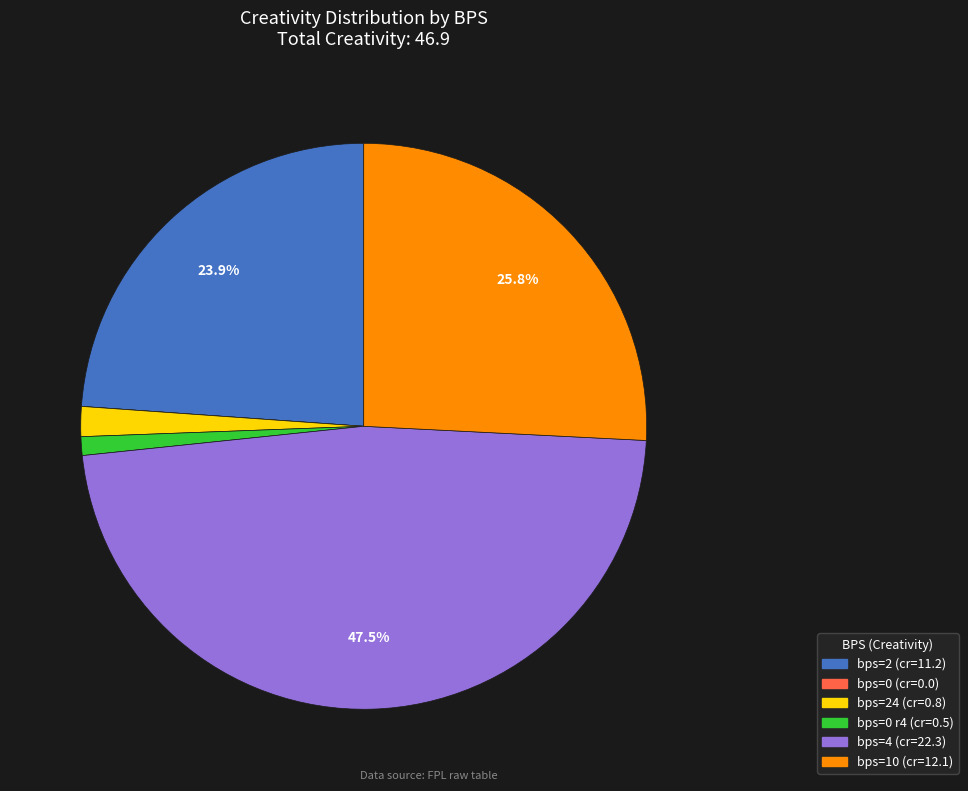

Is there any slice that represents more than half of the pie?

No